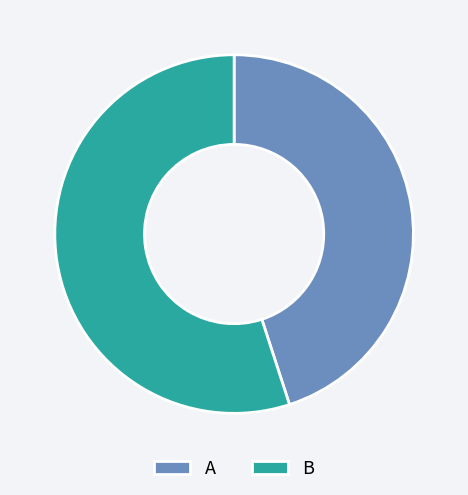

Combined, do B and A account for over 50%?

Yes